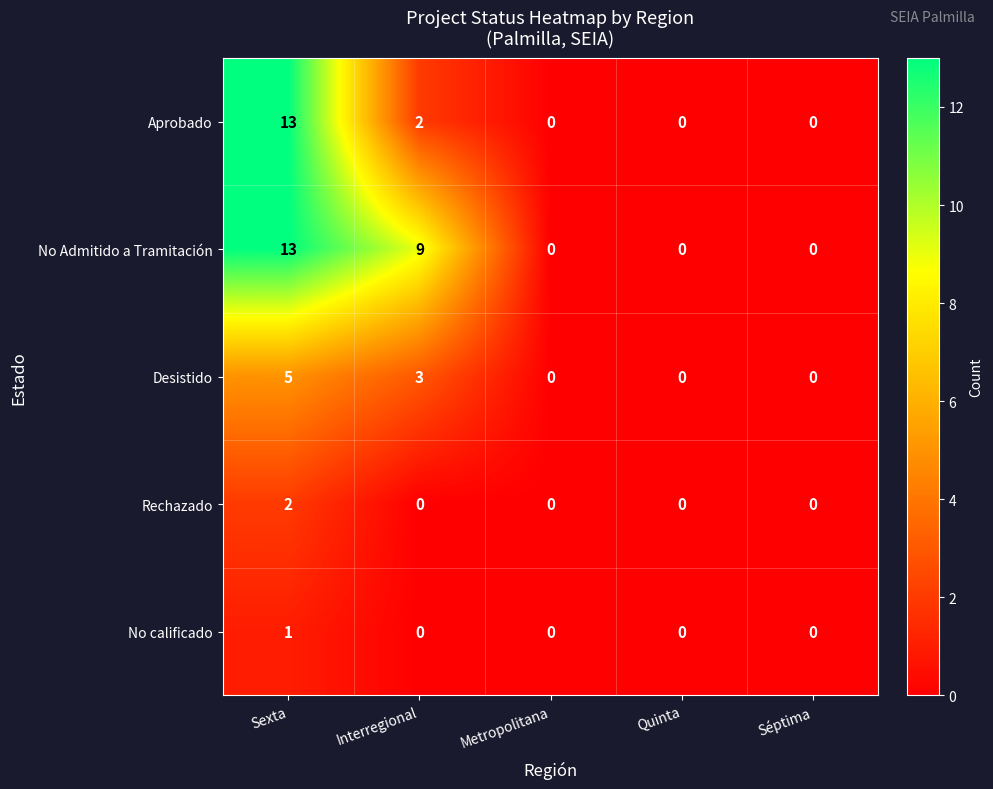

Which label corresponds to the largest value in the chart?

Sexta